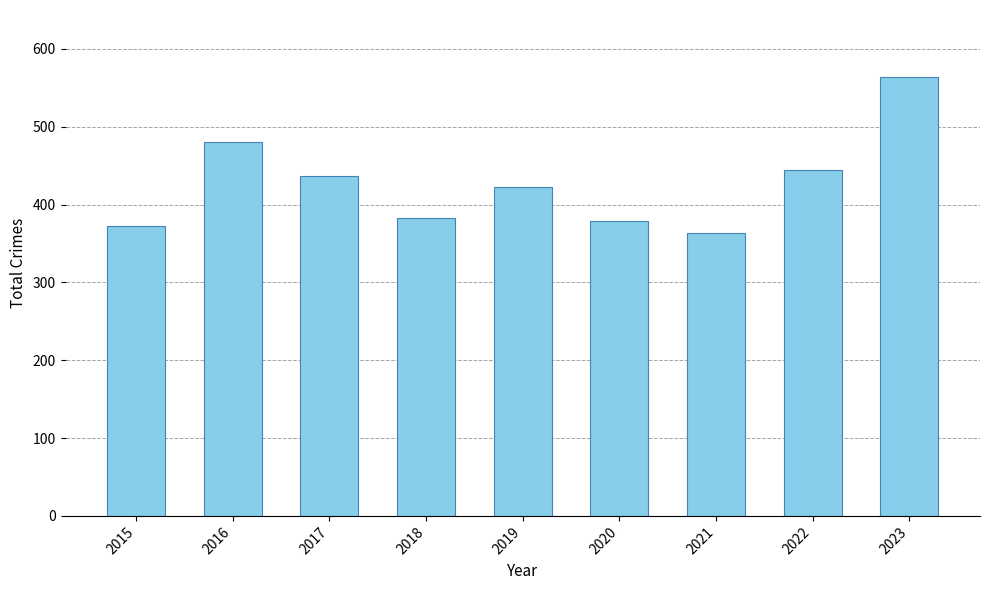

Reading left to right, transcribe all the data shown in this chart.

372	480	437	383	422	379	363	445	564